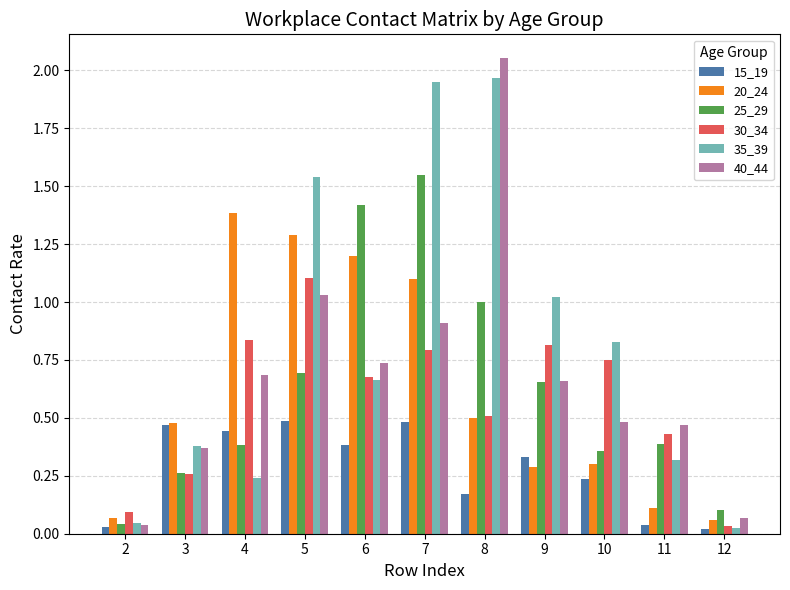

What are all the series names shown in the legend?

15_19, 20_24, 25_29, 30_34, 35_39, 40_44